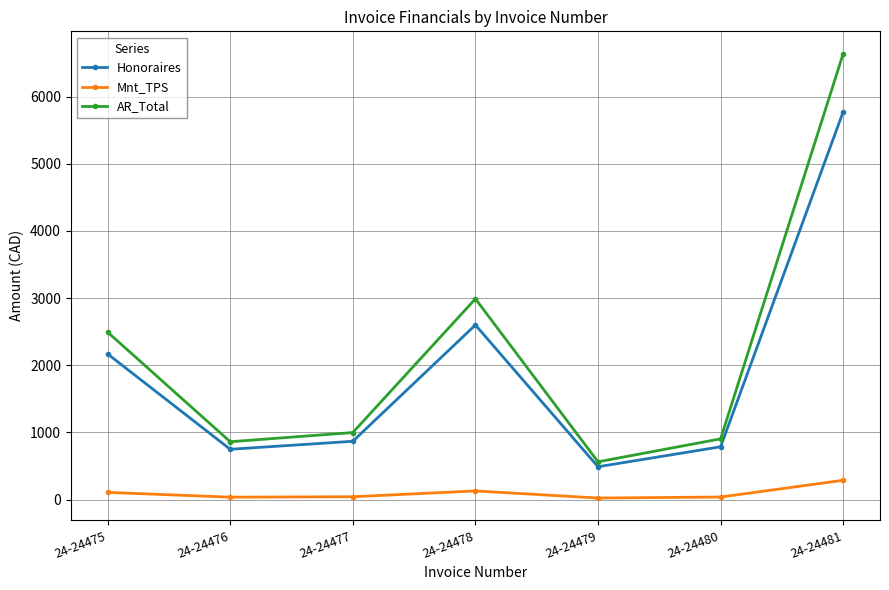

Which series has the largest total across all categories?

AR_Total